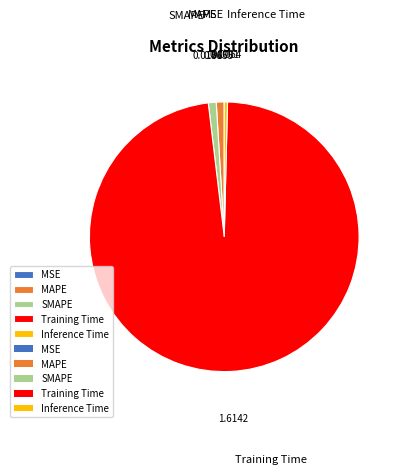

Between Training Time and MAPE, which is larger?

Training Time